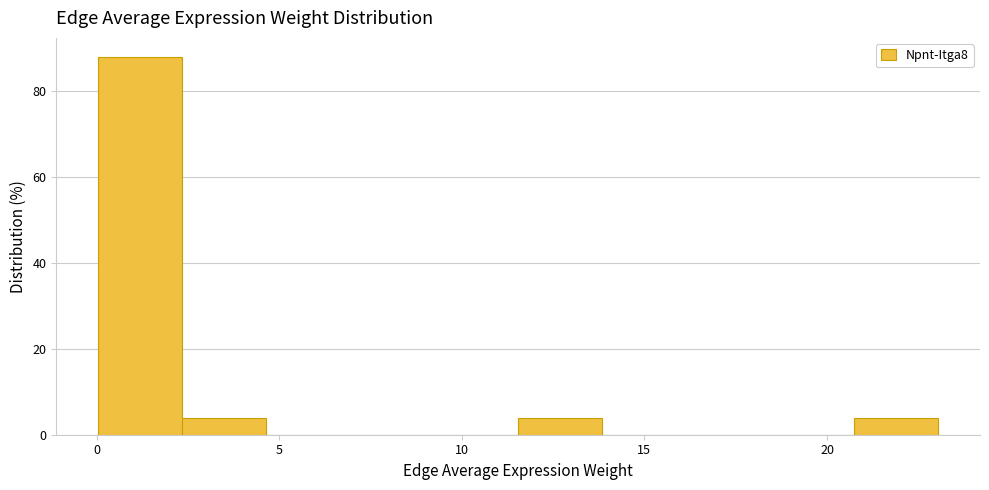

Reading left to right, transcribe this chart: for each bar, give the range it covers on the x-axis and its height. Neither the bar edges nor the heights are printed on the chart, so give them approximately, as read against the axes.

0.0 to 2.5: 88
2.5 to 4.5: 4
4.5 to 7.0: 0
7.0 to 9.0: 0
9.0 to 11.5: 0
11.5 to 14.0: 4
14.0 to 16.0: 0
16.0 to 18.5: 0
18.5 to 20.5: 0
20.5 to 23.0: 4